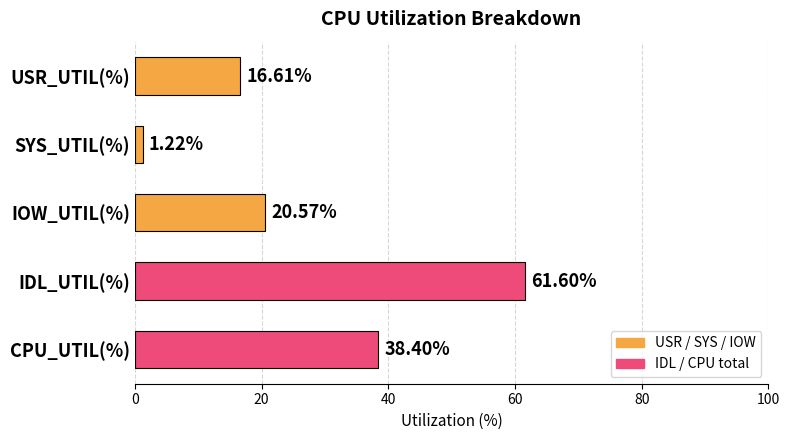

Which has a higher value, IDL_UTIL(%) or USR_UTIL(%)?

IDL_UTIL(%)